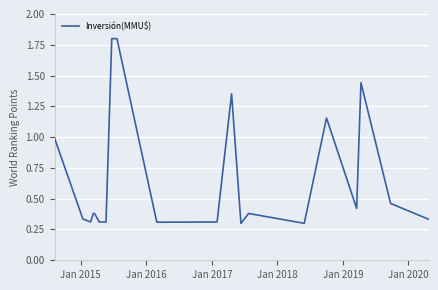

What is the greatest value displayed?

1.8